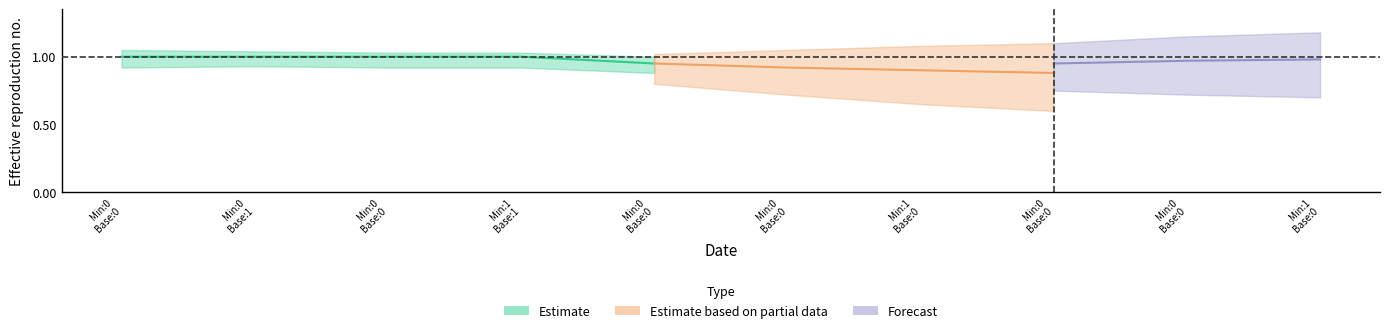

Does the chart have visible grid lines?

No